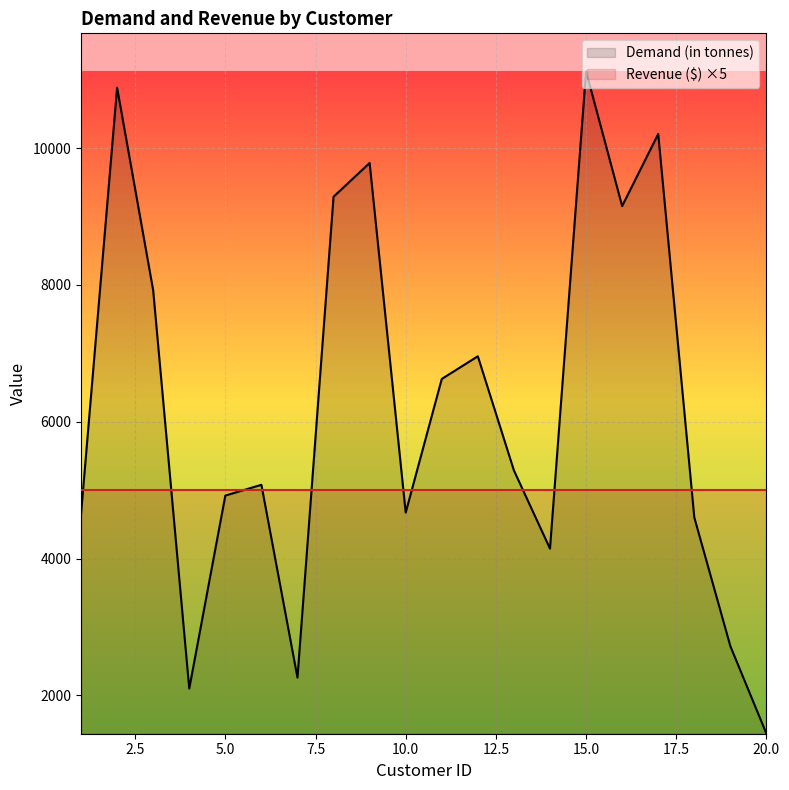

What is the maximum value shown in the chart?

11121.6